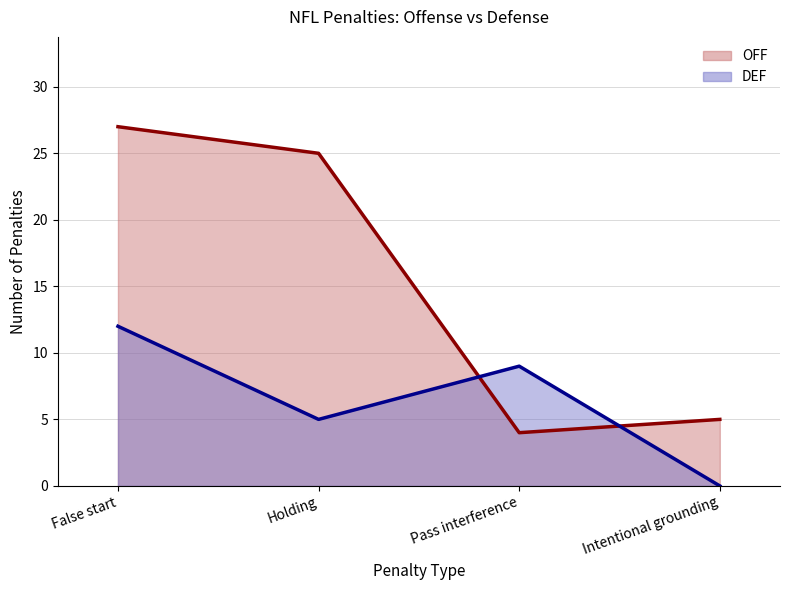

The DEF line series shows 0 at Intentional grounding. True or false?

True